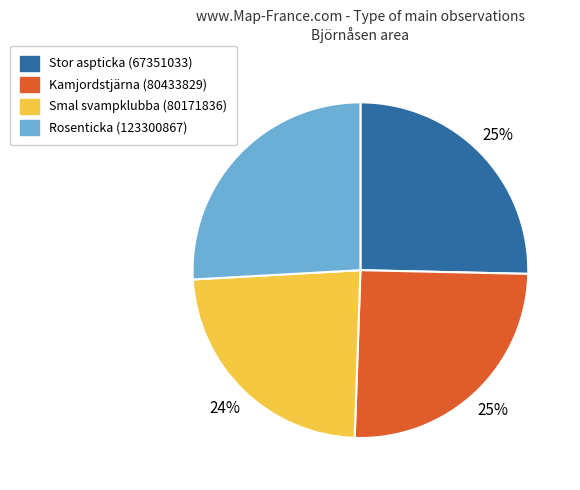

What is the smallest slice in the pie chart?

Smal svampklubba (80171836)